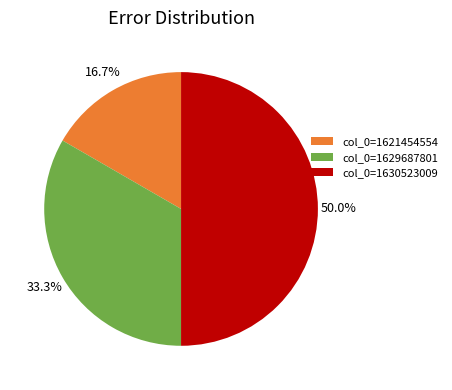

How many slices are in this pie chart?

3